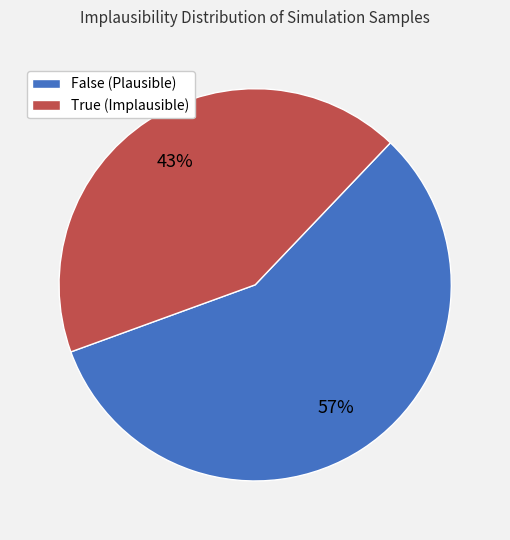

Is it true that True is 43% of the pie?

True